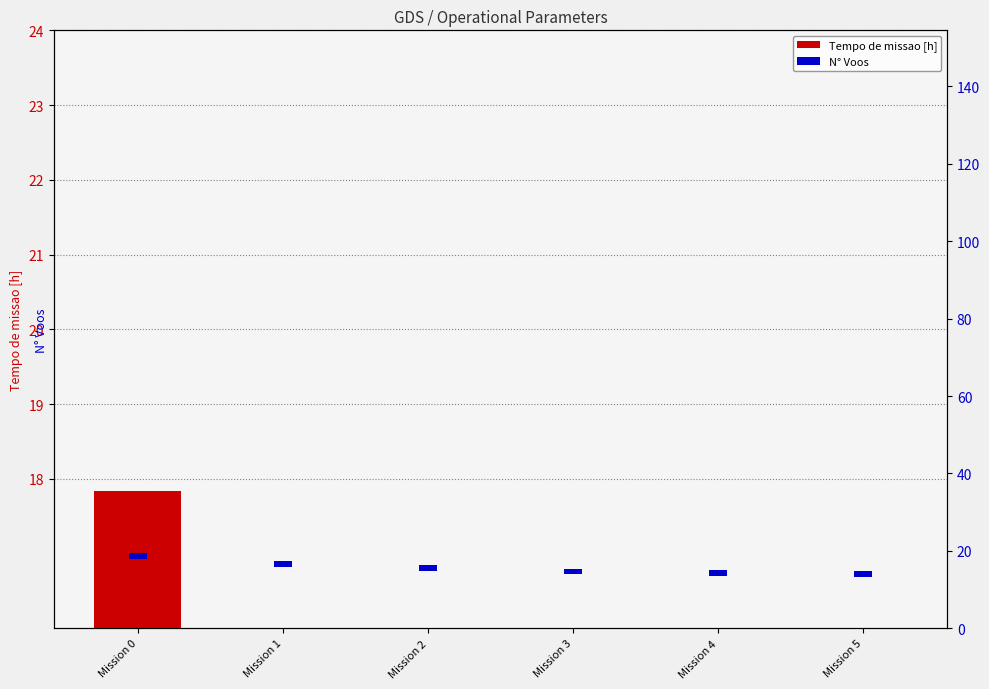

What is the approximate value of Tempo de missao [h] at Mission 5?

13.3